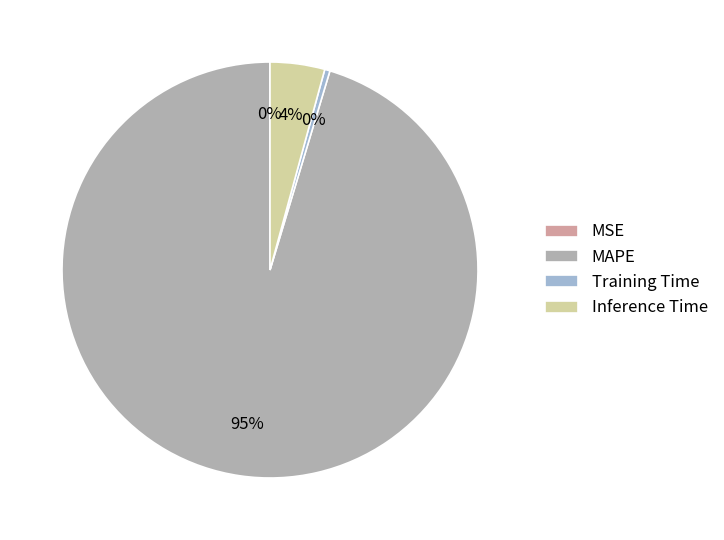

Which slice is the largest?

MAPE